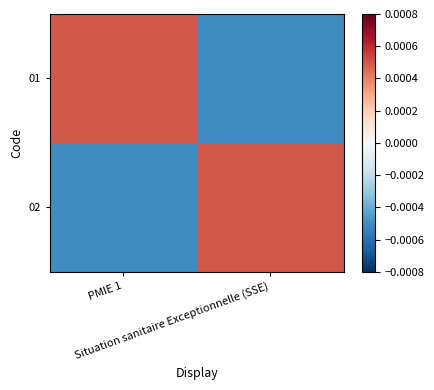

Which has a higher value, Situation sanitaire Exceptionnelle (SSE) or PMIE 1?

PMIE 1